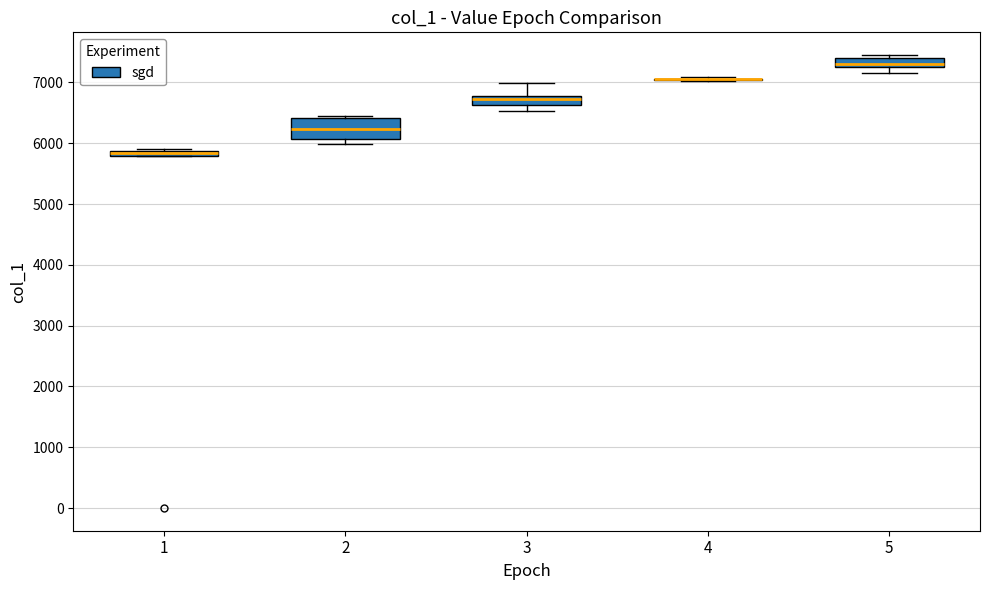

Where does the upper whisker of the box at x = 3 end on the y-axis? The values are not printed on the chart, so give them approximately, as read against the axis.

7000